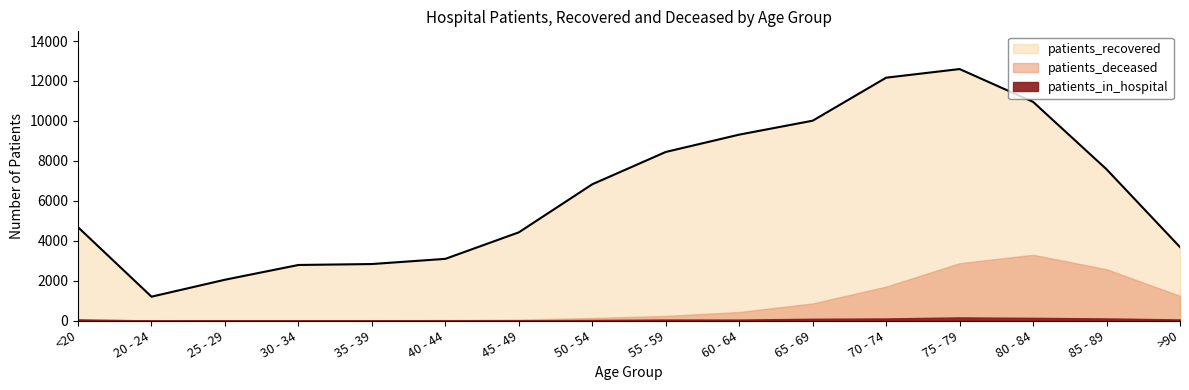

Which has a higher value, <20 or 65 - 69?

65 - 69